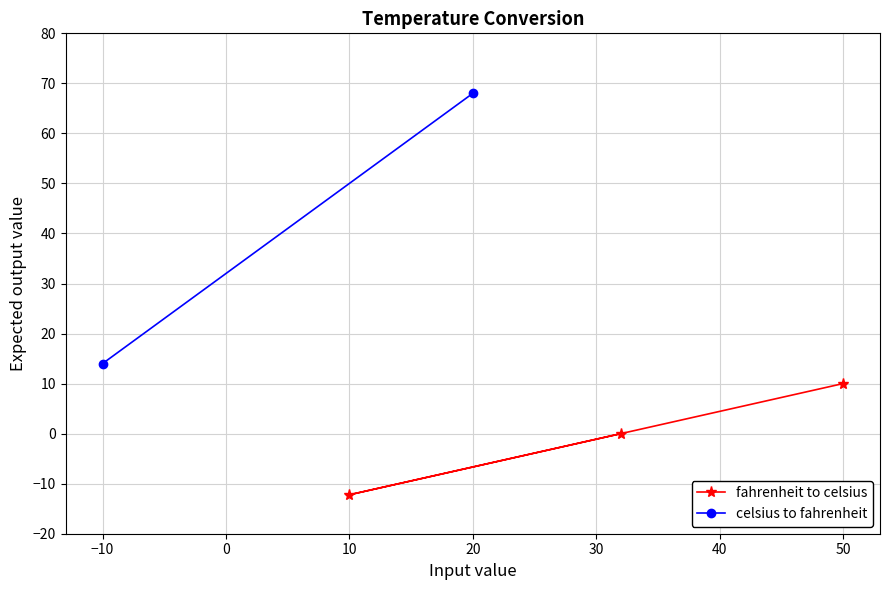

Which category has the lowest value in the fahrenheit to celsius series?

10